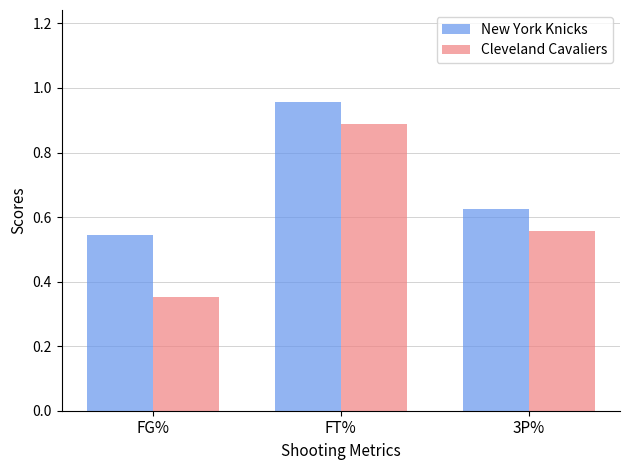

Is it true that New York Knicks equals 0.5 at FT%?

False